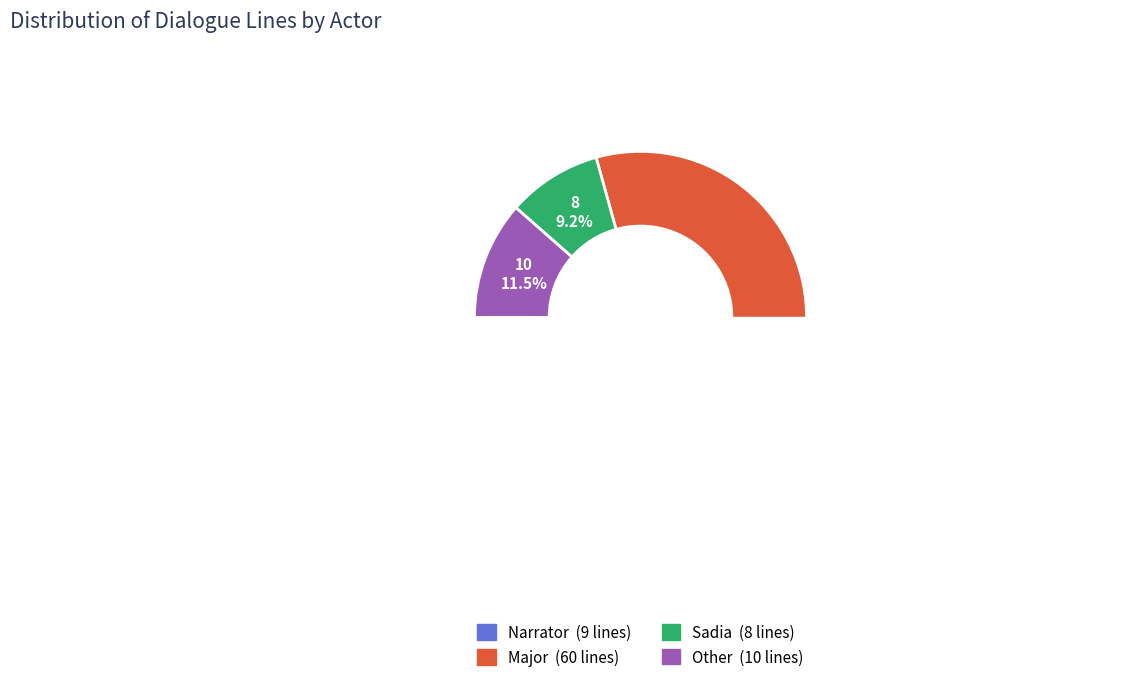

Count the number of slices in the pie.

4